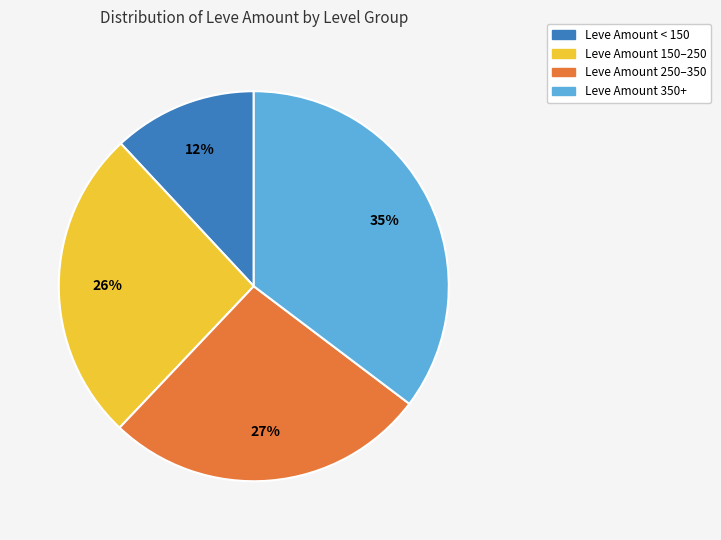

Is there any slice that represents more than half of the pie?

No